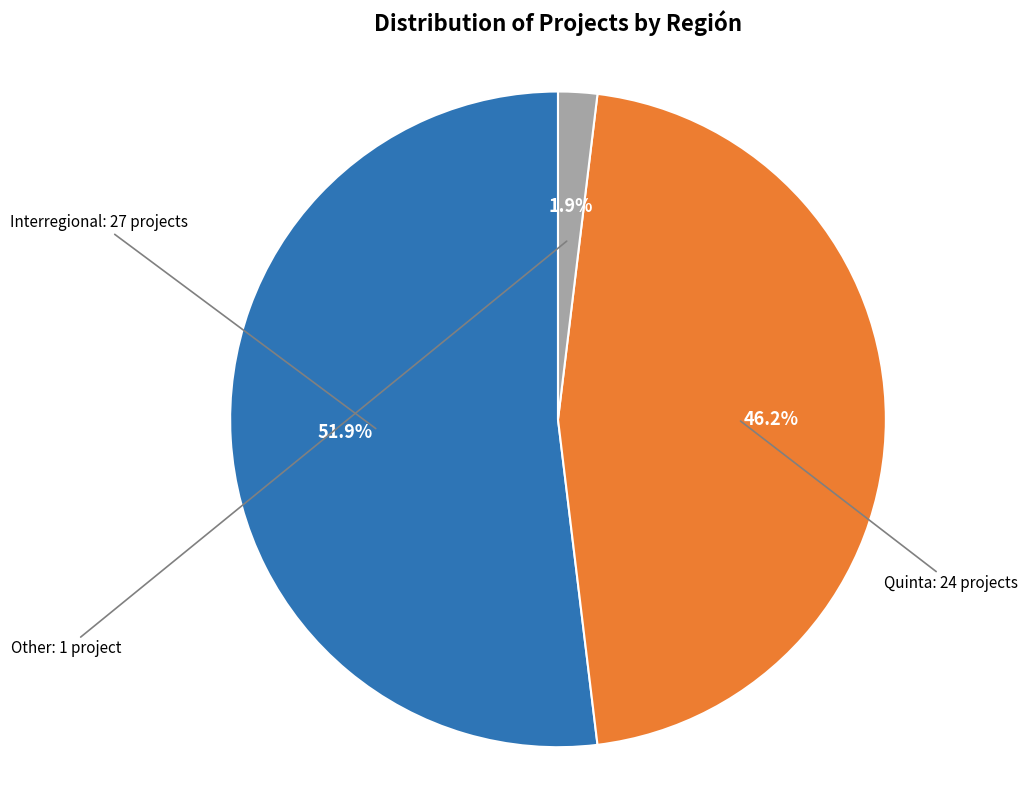

Is there a majority slice in this chart?

Yes